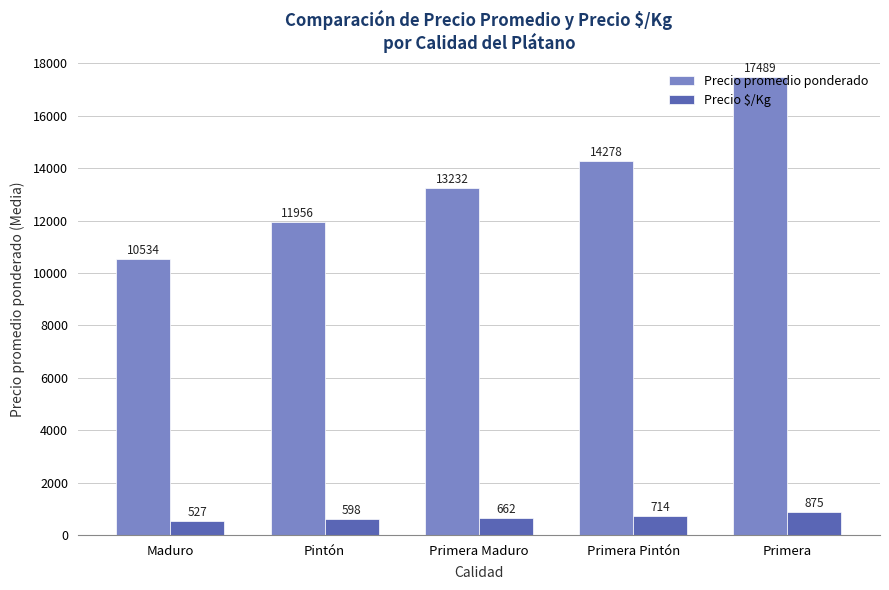

What is the total value across all series at Pintón?

12554